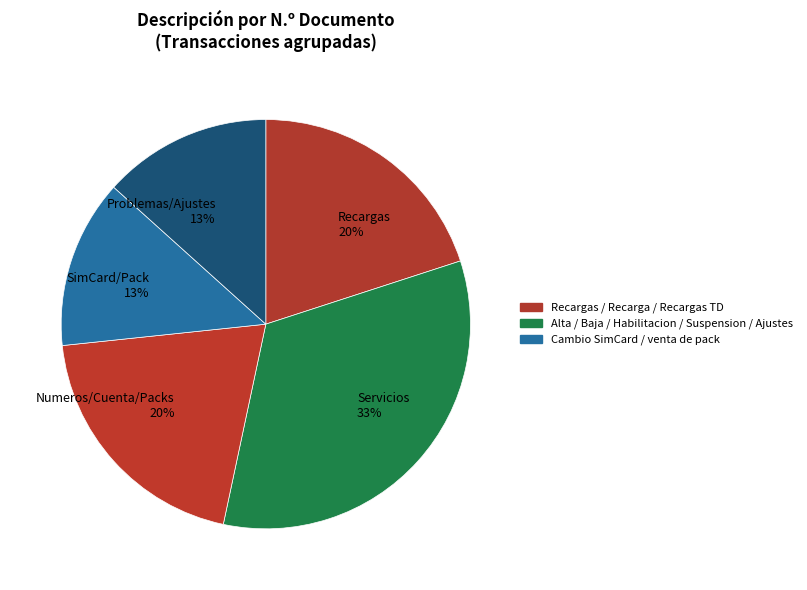

Is it true that Recargas 20% is 34% of the pie?

False